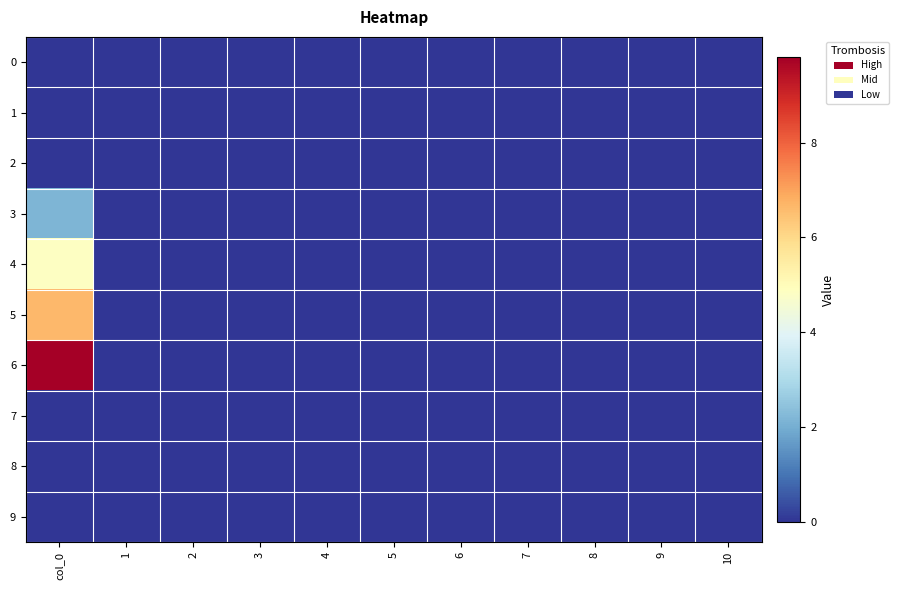

Count the number of data series in this chart.

10